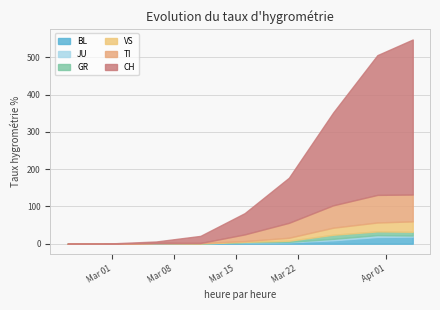

Which series changed the most between 2020-04-05 and 2020-04-26?

CH